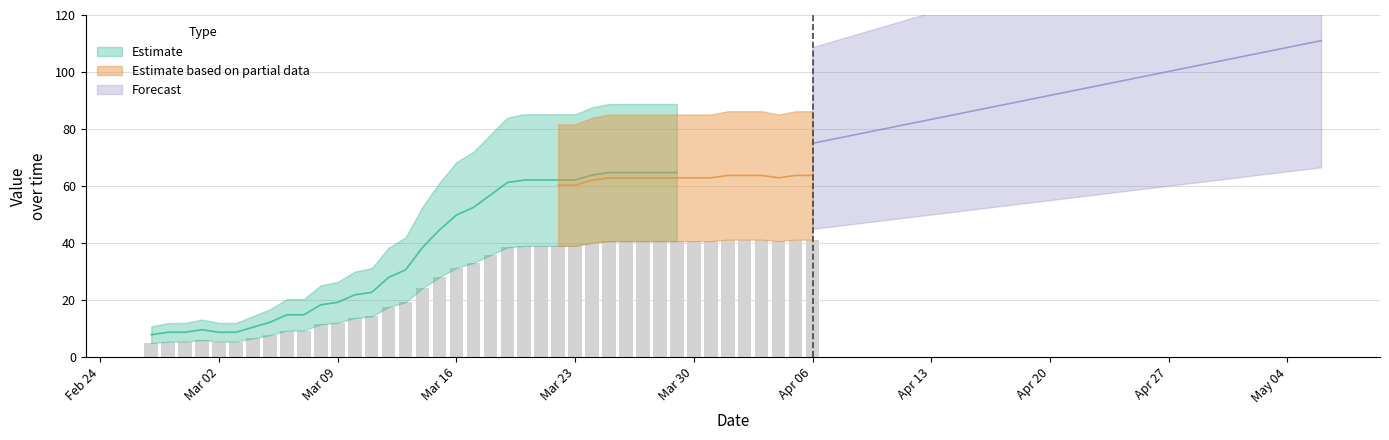

Which label corresponds to the smallest value in the chart?

Feb 24